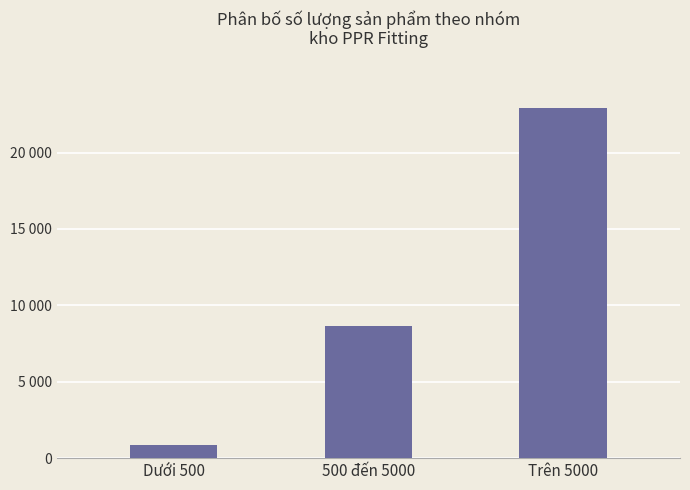

What is the sum of the values at Trên 5000 and Dưới 500?

23798